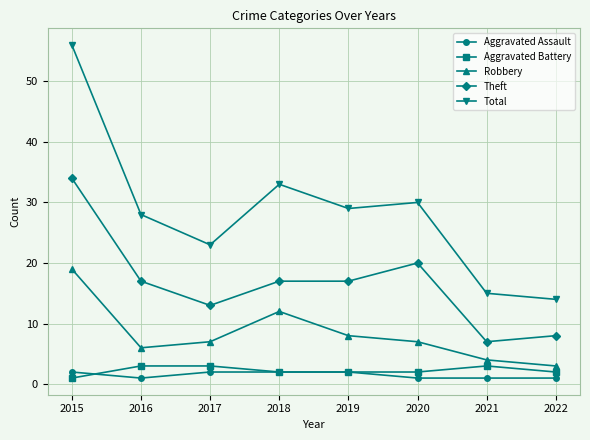

What is the value of the Theft point at the 4th from the left?

17